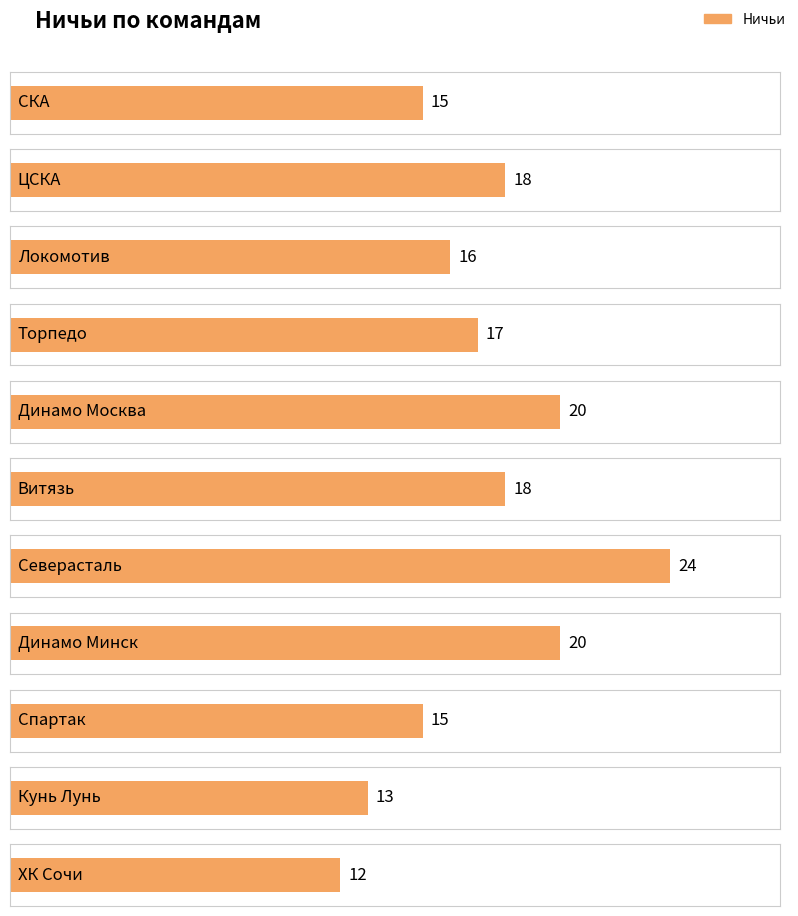

How many data points are less than 17?

5